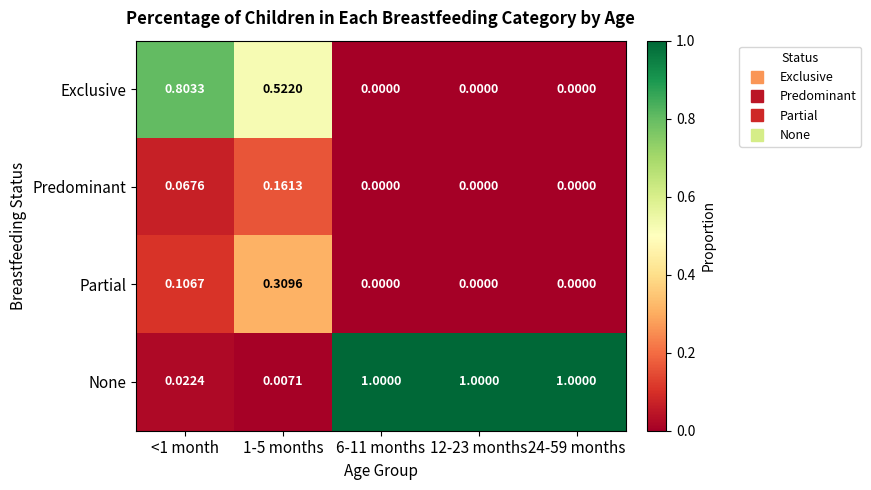

Which series has the largest total across all categories?

None